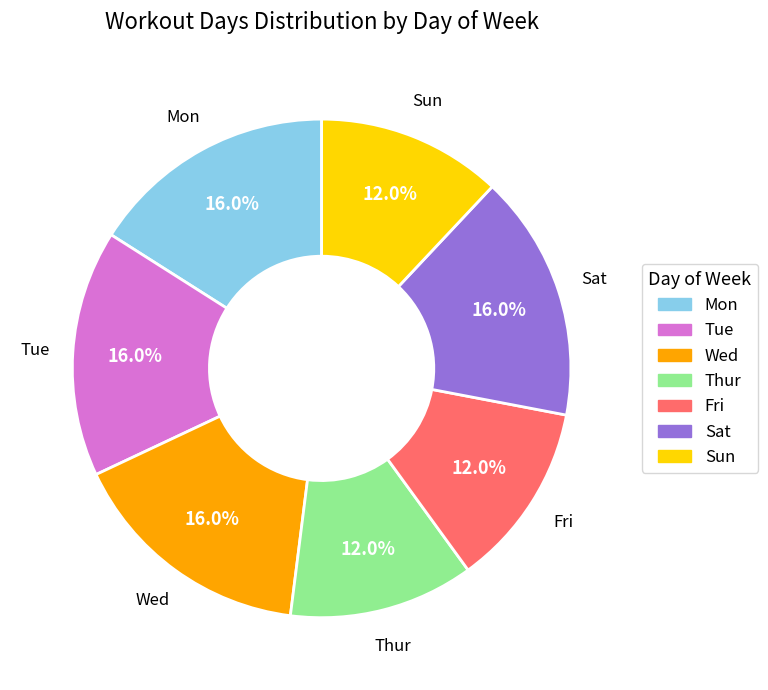

Is there a majority slice in this chart?

No